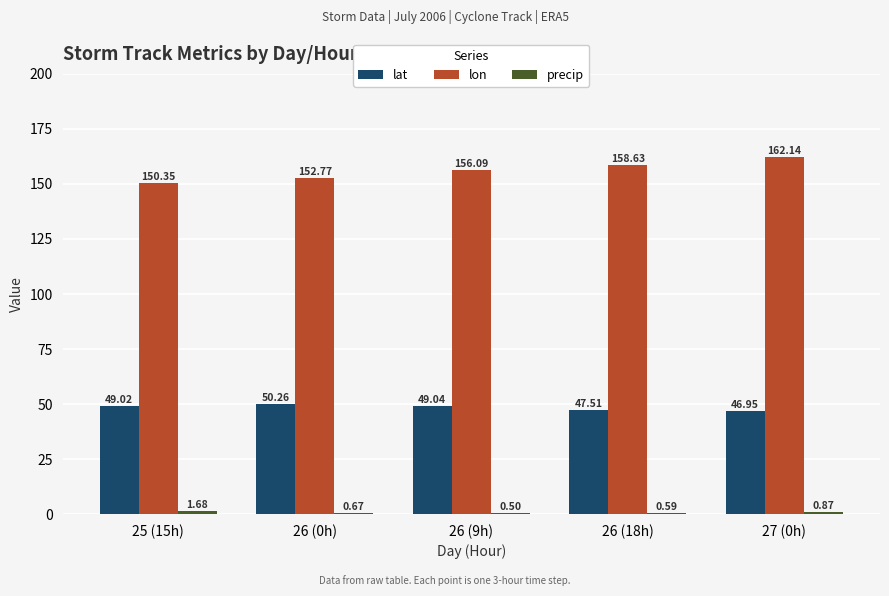

What is the sum of all lat values?

242.8